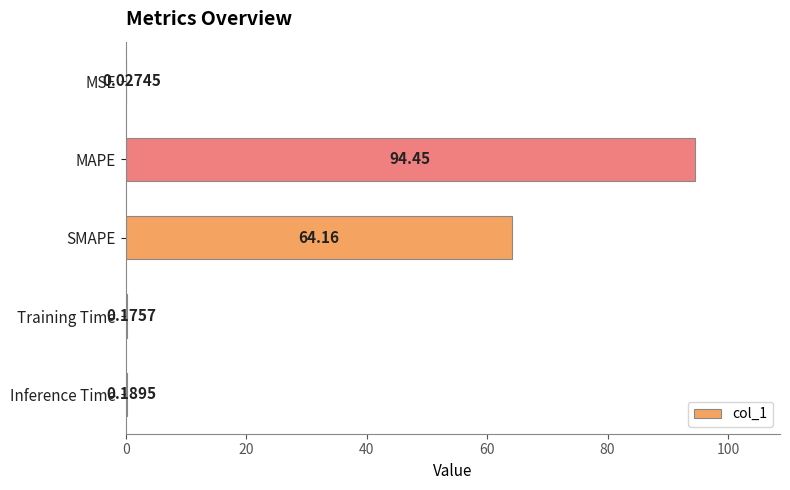

Does the chart contain stacked bars?

No